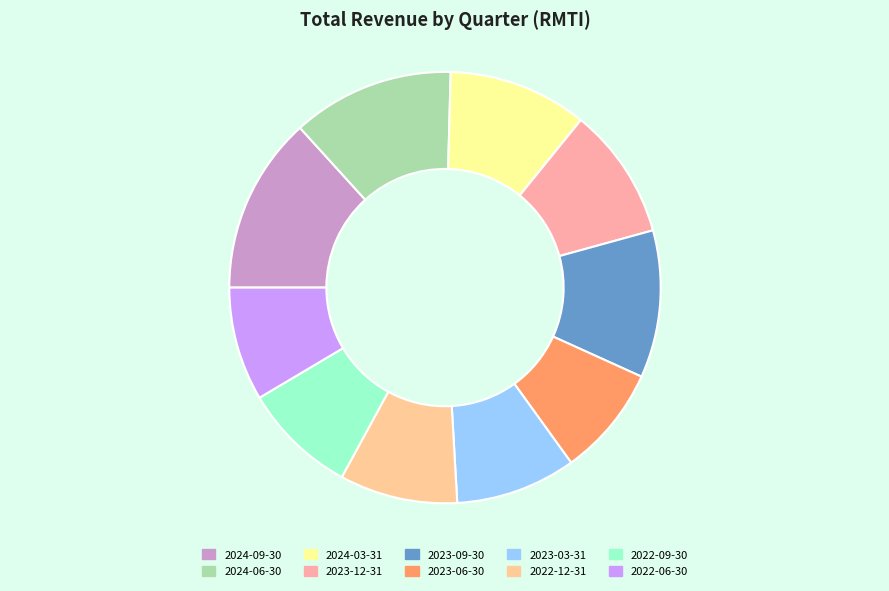

Which slice is the smallest?

2023-06-30